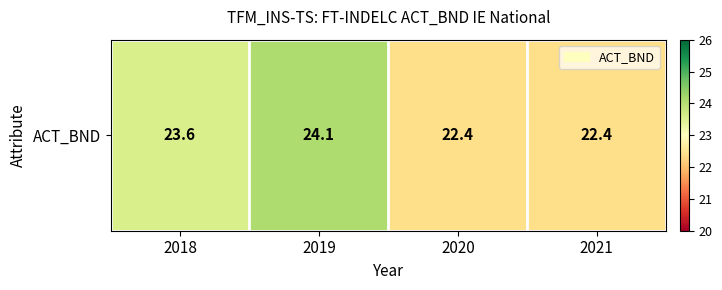

Which category has the highest value across all series?

2019